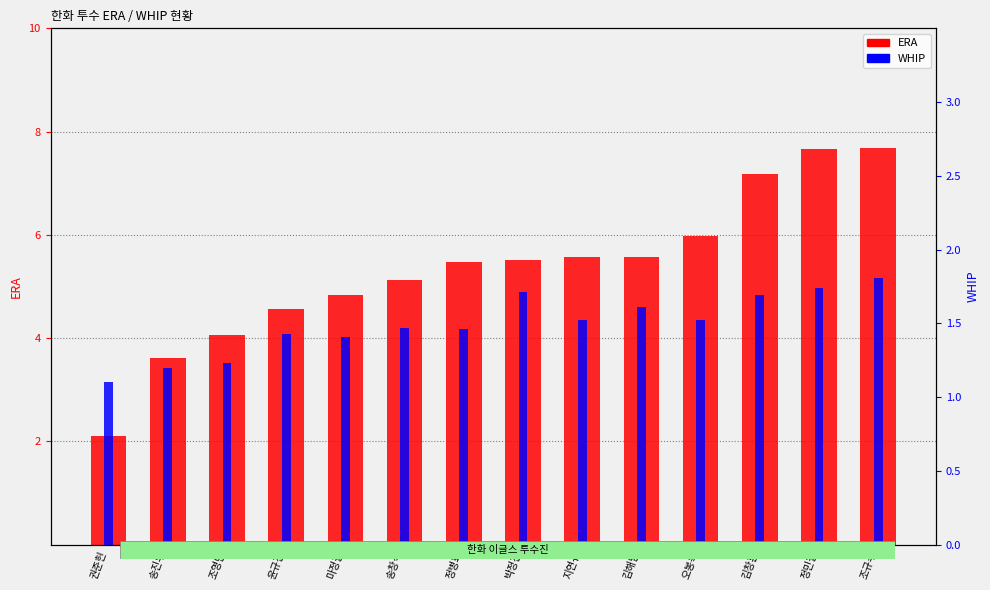

The ERA series shows 4.0 at 조영민. True or false?

True